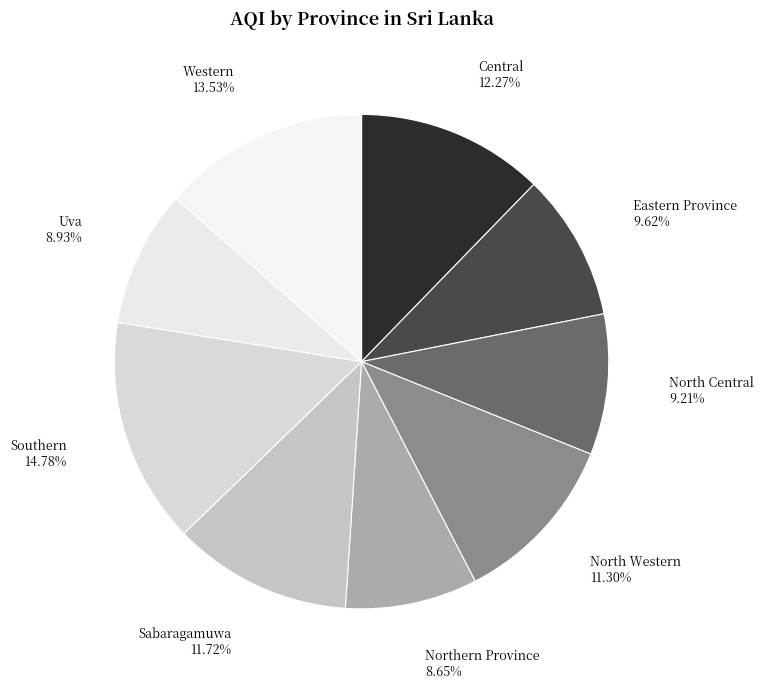

To the nearest percent, what is the difference between the Western and North Western slice percentages?

2%